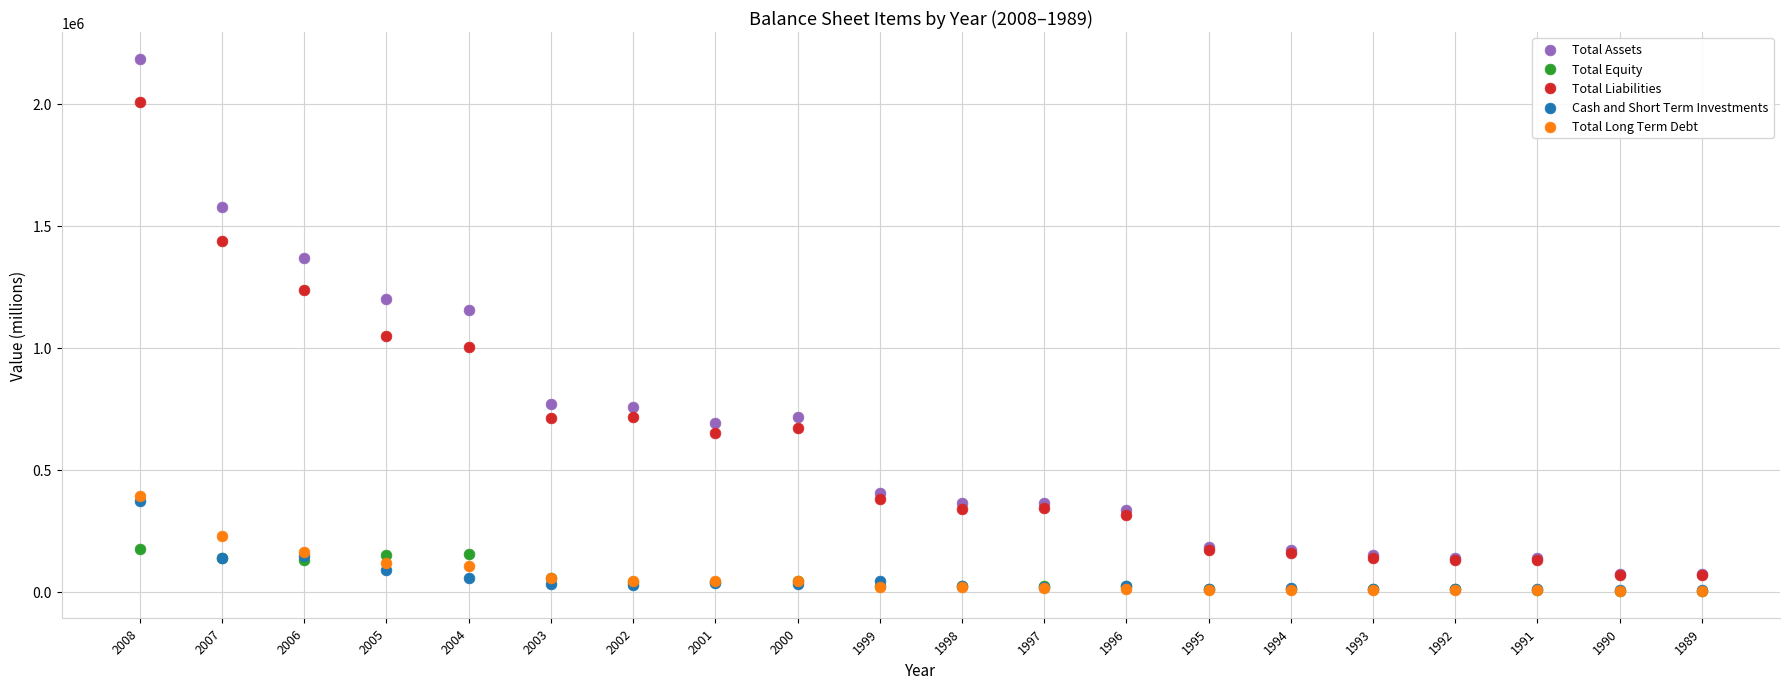

Which series has the largest Y range (max minus min)?

Total Assets